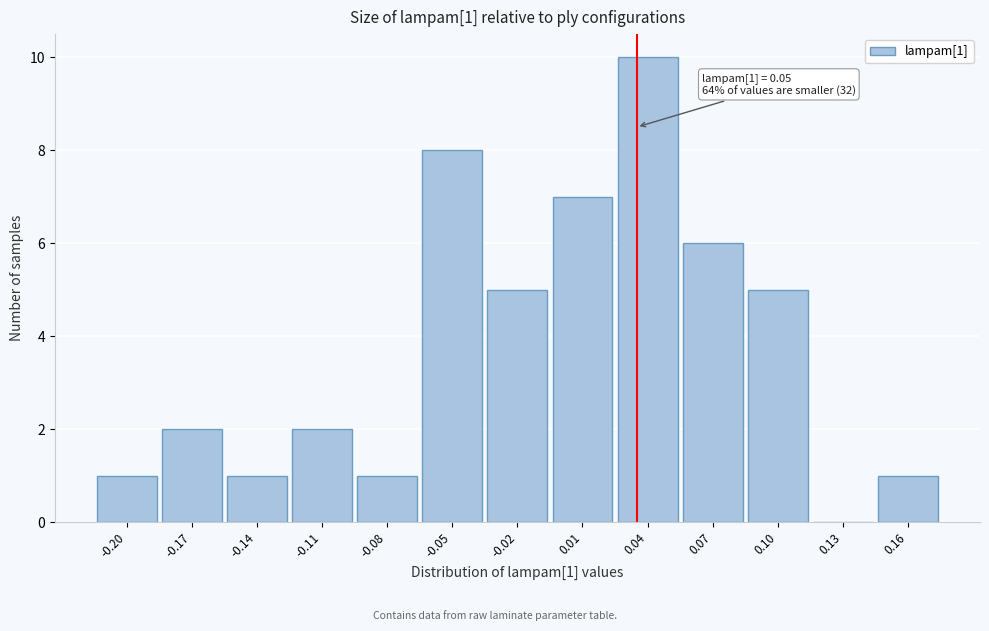

Reading left to right, list all the values displayed in this chart.

-0.20=1	-0.17=2	-0.14=1	-0.11=2	-0.08=1	-0.05=8	-0.02=5	0.01=7	0.04=10	0.07=6	0.10=5	0.13=0	0.16=1